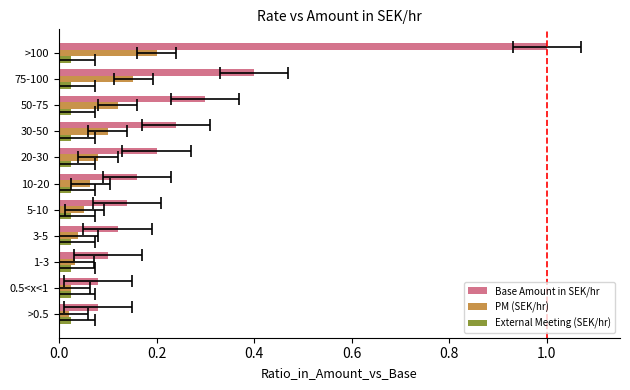

Which series has the largest range (max minus min)?

Base Amount in SEK/hr